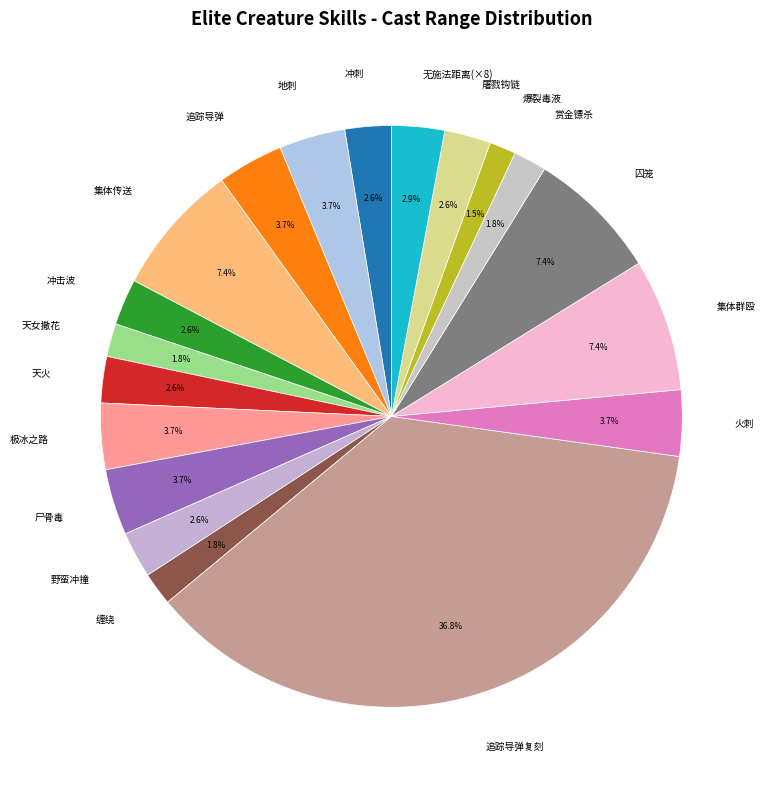

Which category has the biggest portion of the pie?

追踪导弹复刻